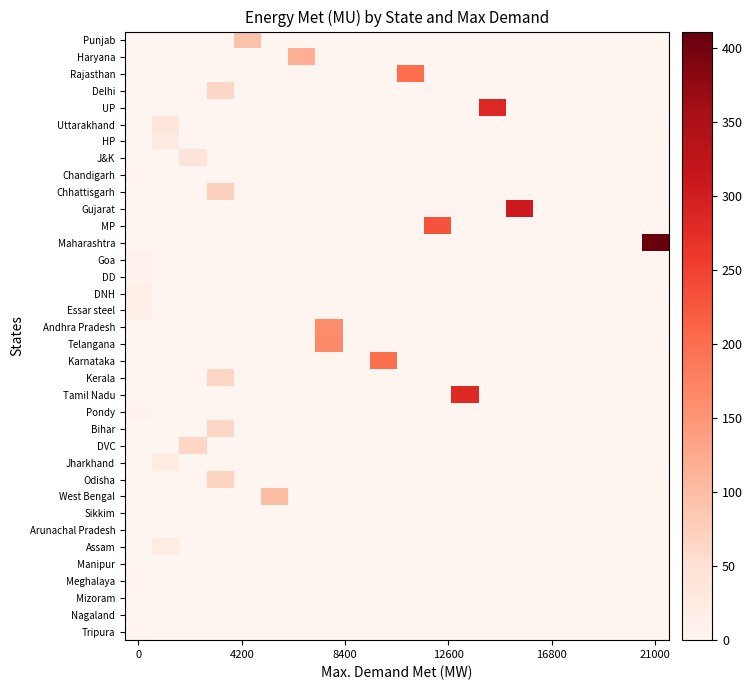

At which category is the sum across all series the highest?

21000